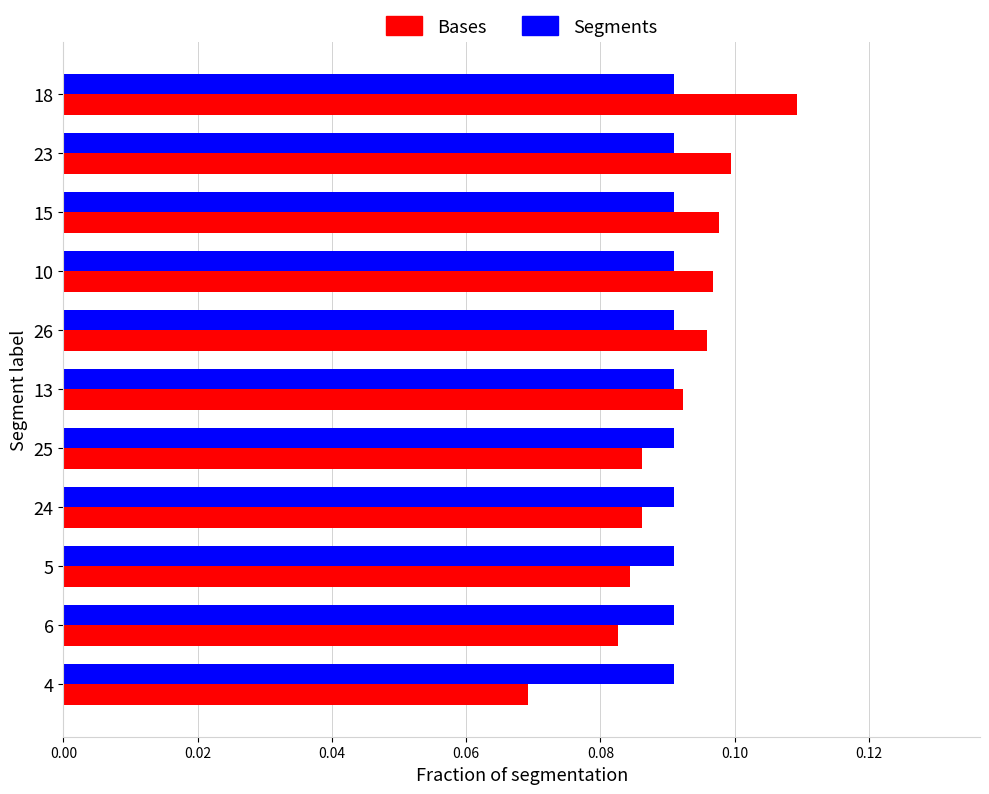

The Segments series shows 0.1 at 4. True or false?

True